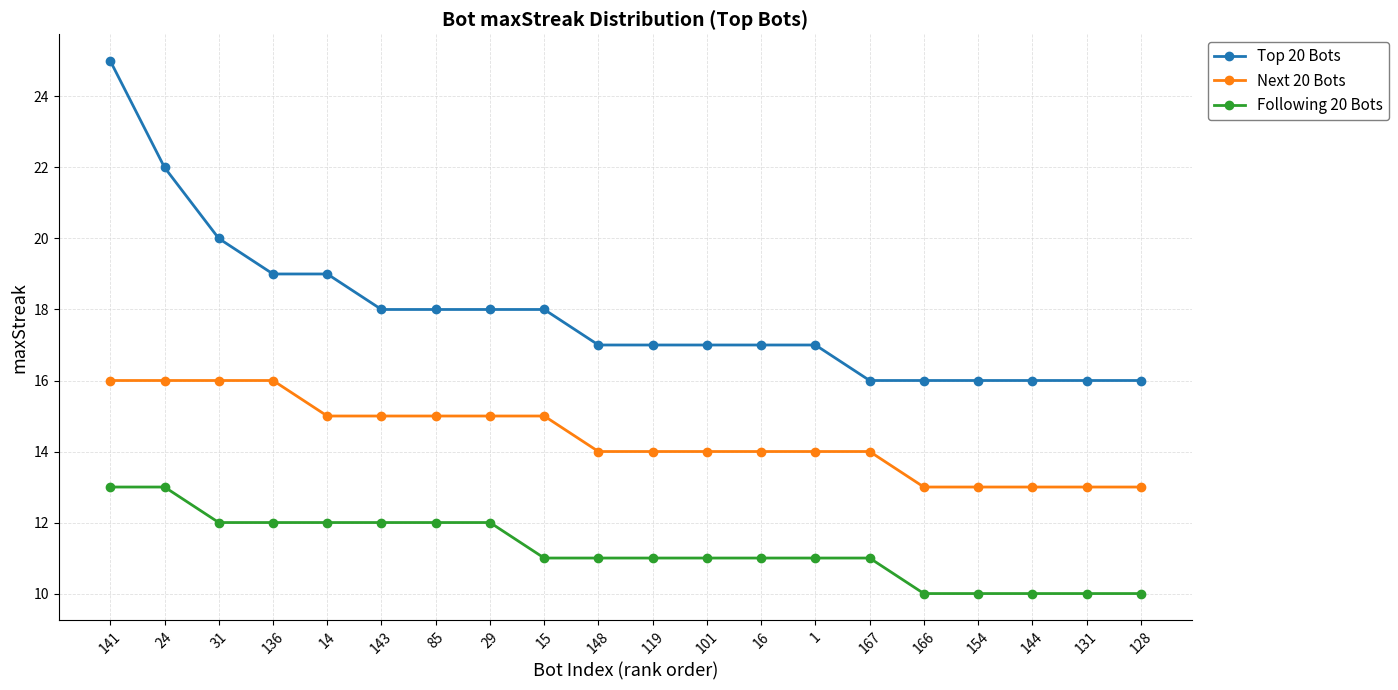

At how many categories does at least one series exceed 10?

20